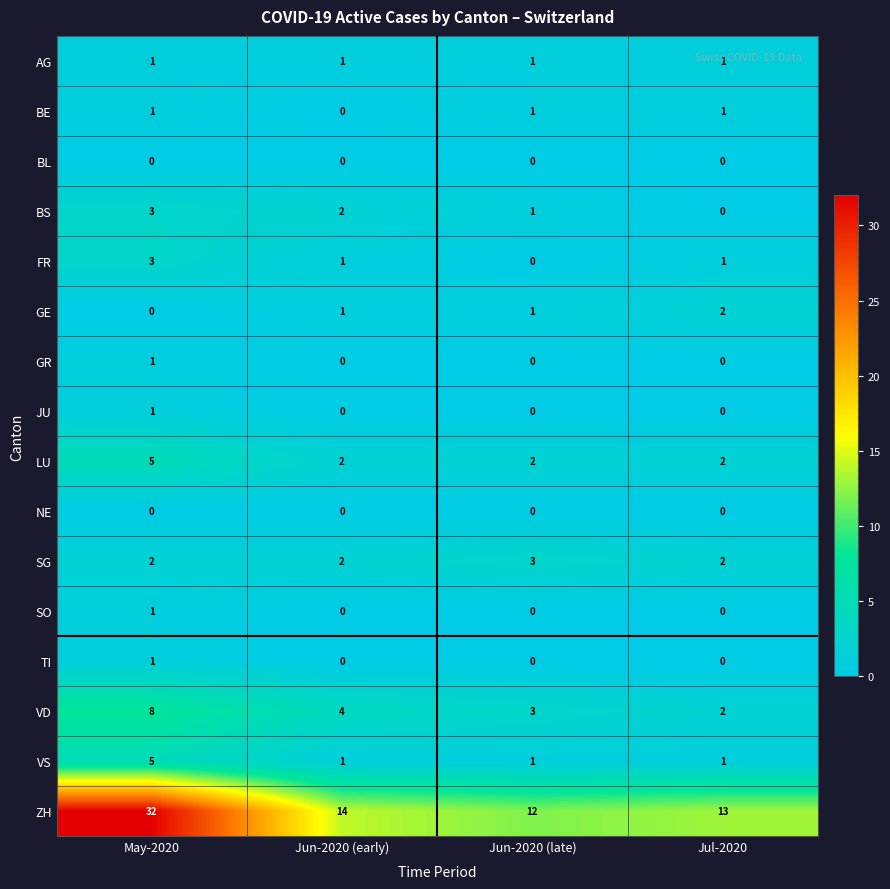

Is it true that AG equals 1 at May-2020?

True